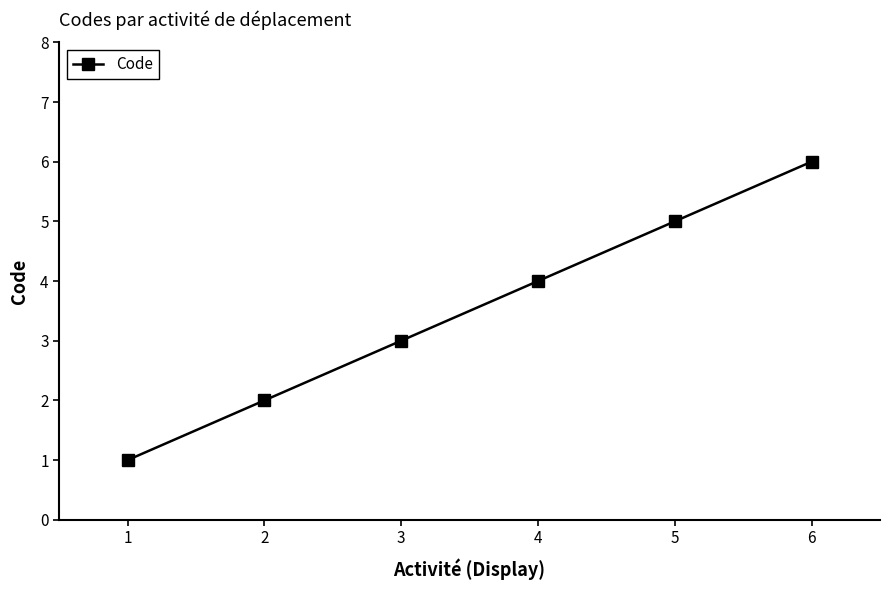

Does the chart have visible grid lines?

No